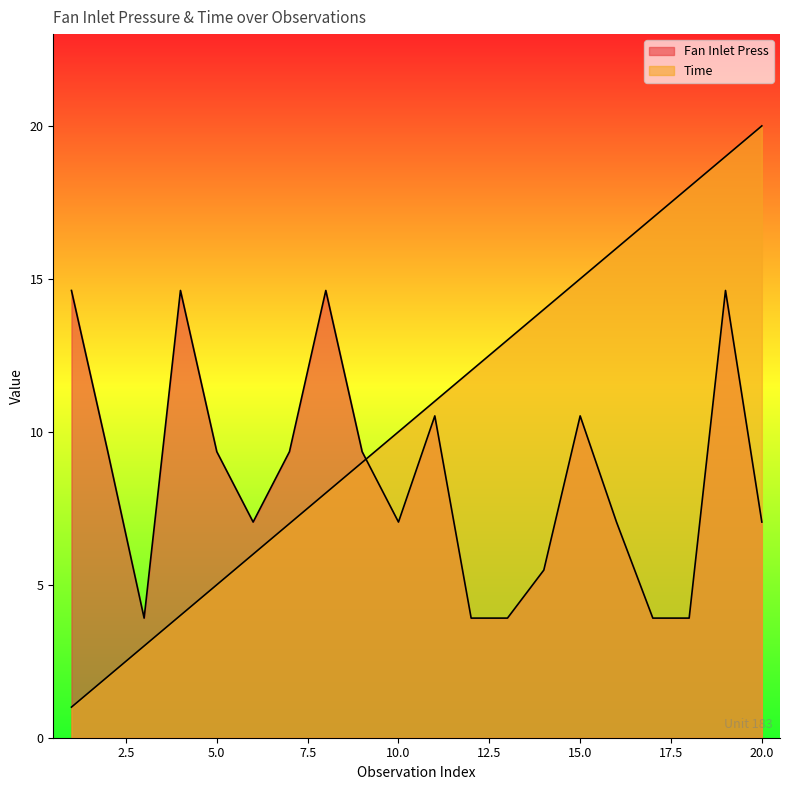

At how many categories does at least one series exceed 11?

12